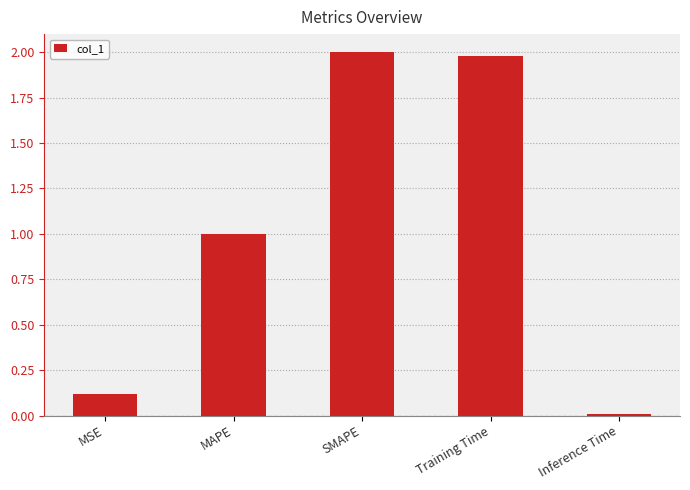

Rank the categories by value from lowest to highest.

Inference Time, MSE, MAPE, Training Time, SMAPE